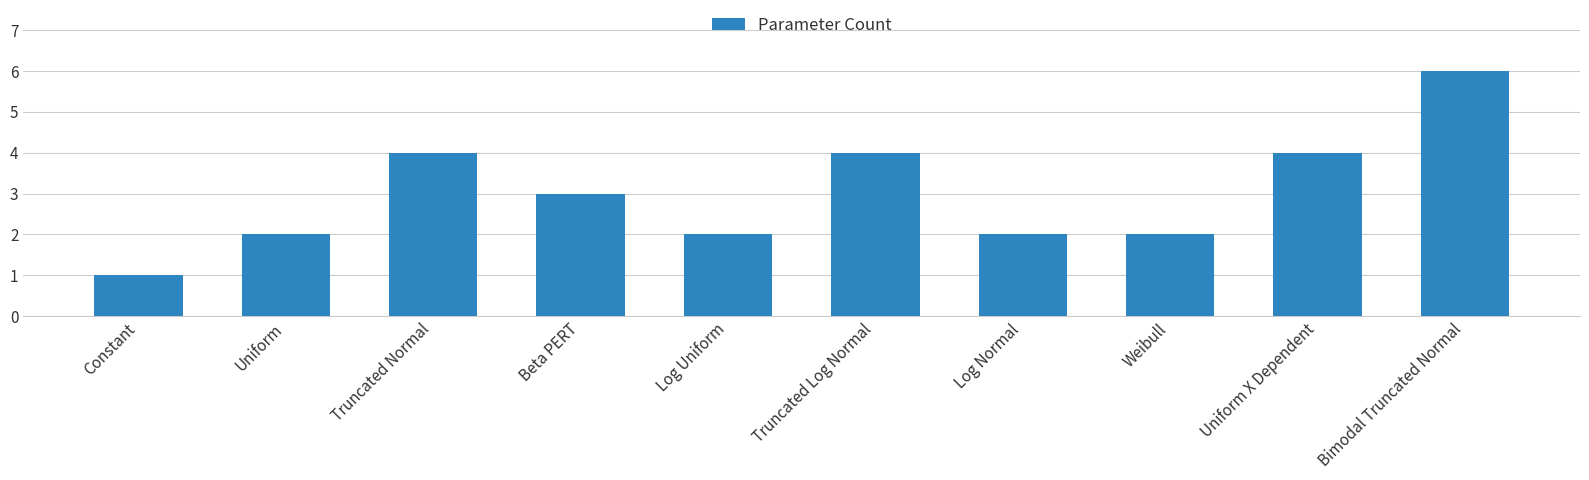

Reading left to right, extract all data points from this chart.

1	2	4	3	2	4	2	2	4	6